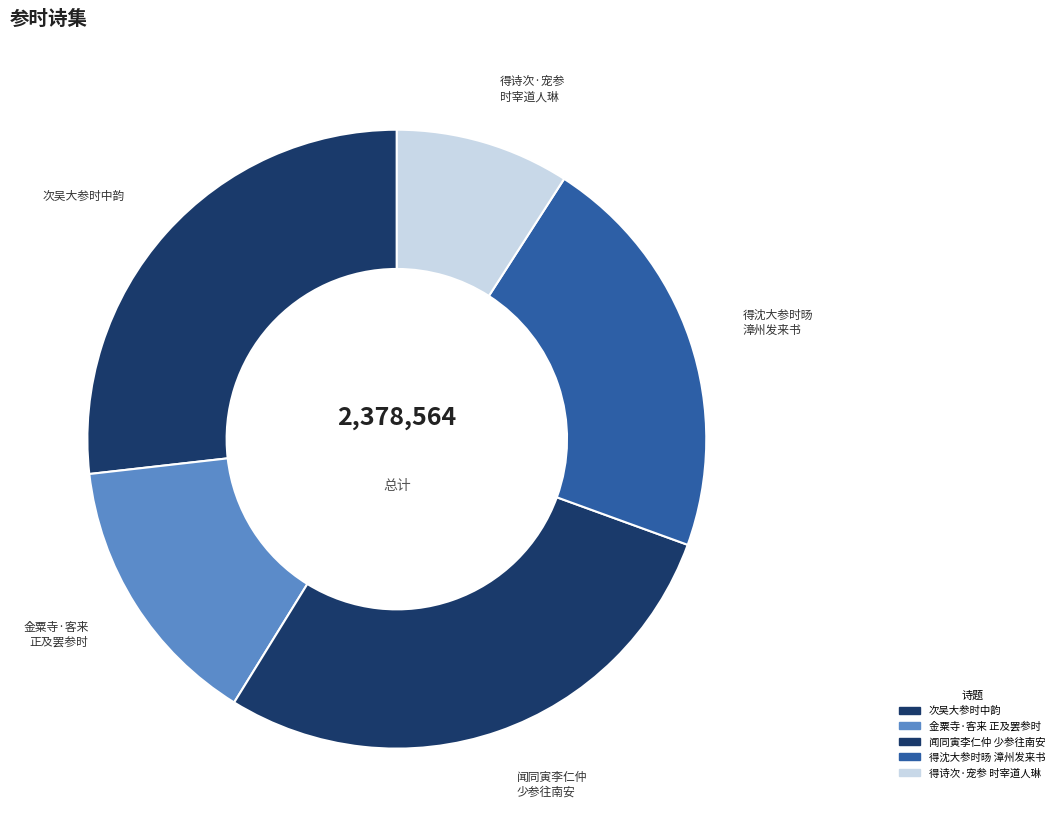

Count the number of slices in the pie.

5